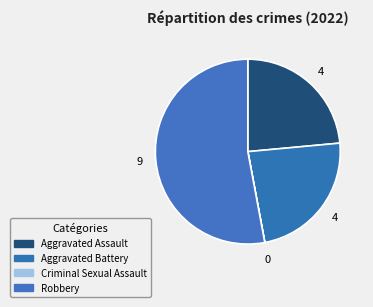

Count the number of slices in the pie.

4